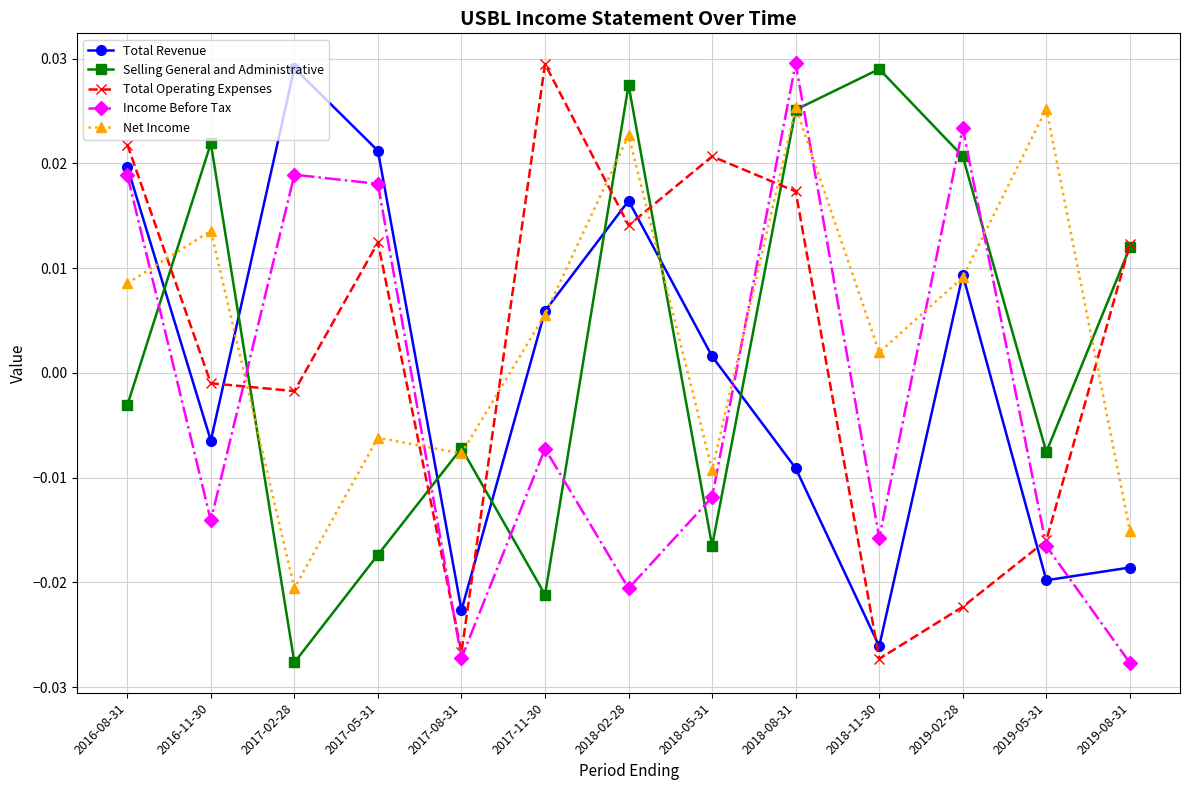

Which category has the lowest value in the Selling General and Administrative series?

2017-02-28